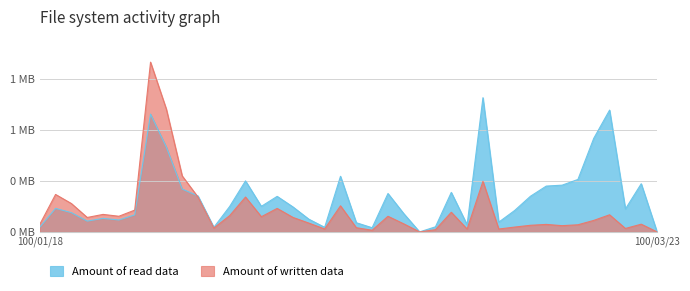

What is the sum of all Amount of read data values?

13516000